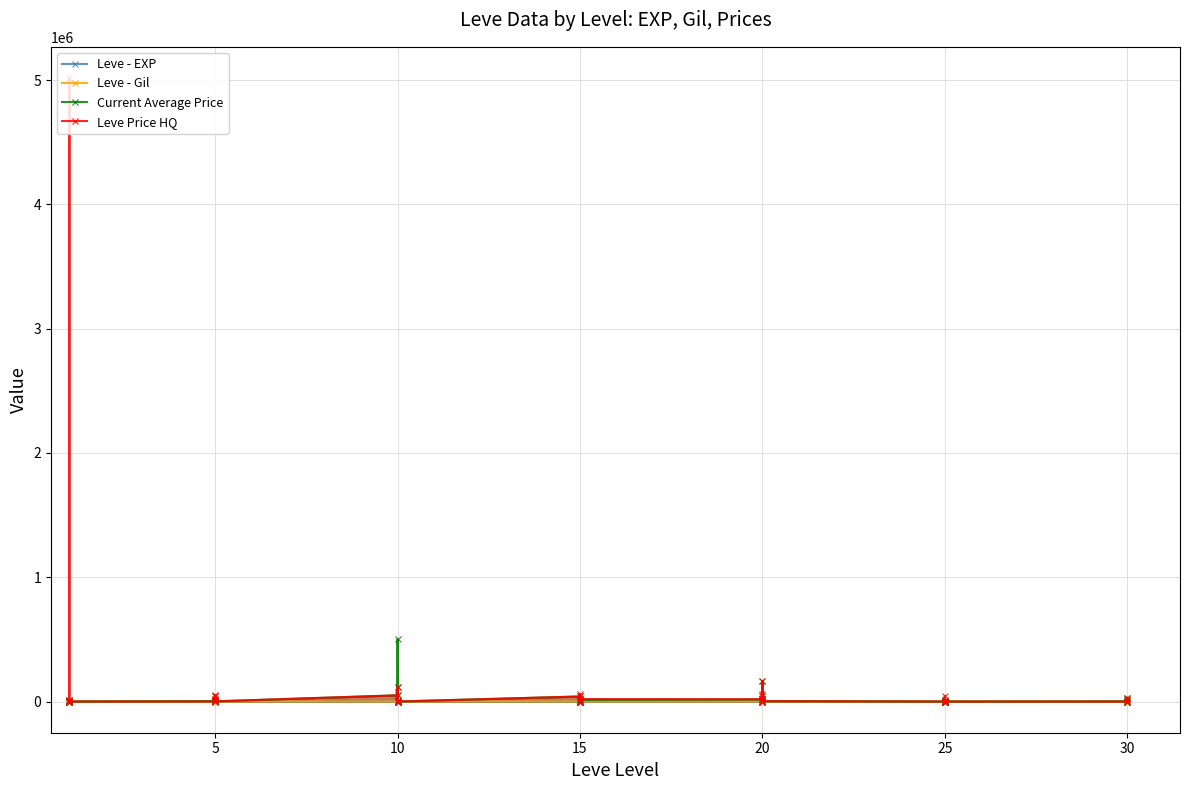

Does the chart display data point markers on the line(s)?

Yes